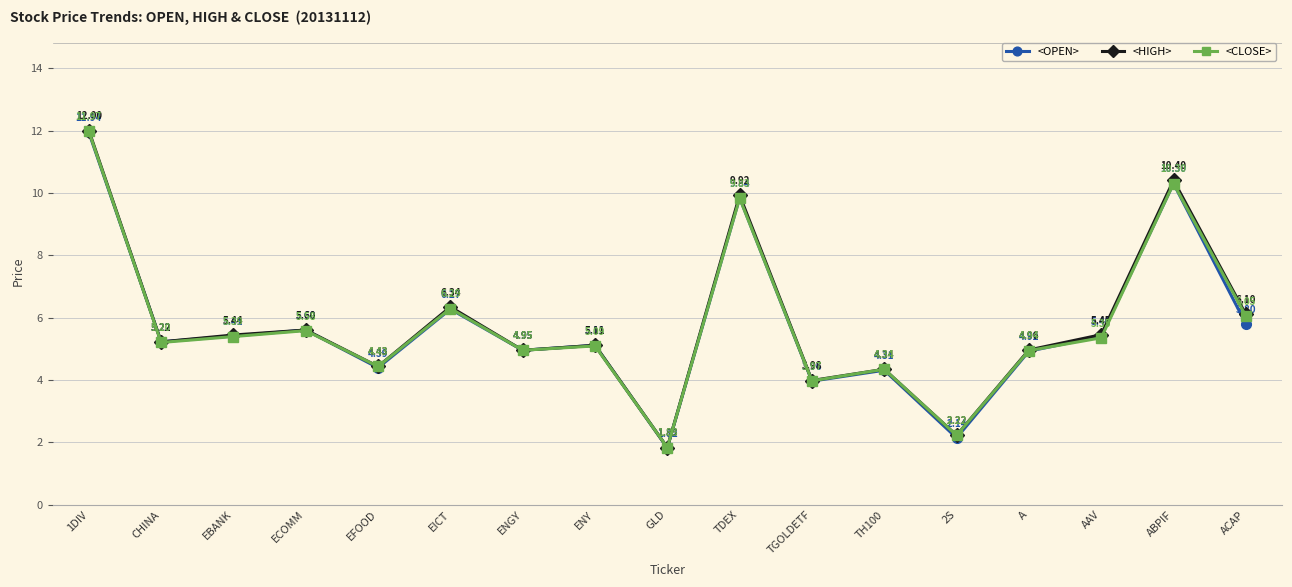

What is the total value across all series at 2S?

6.6